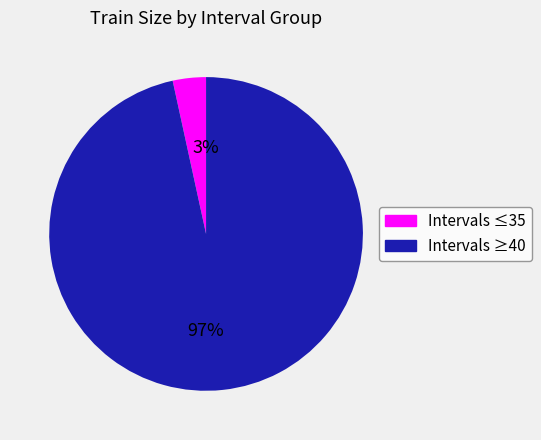

Which category has the smallest portion of the pie?

Intervals ≤35